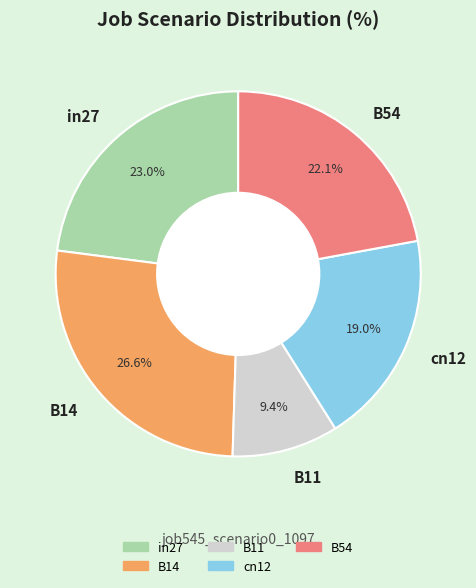

How many segments does this pie chart have?

5